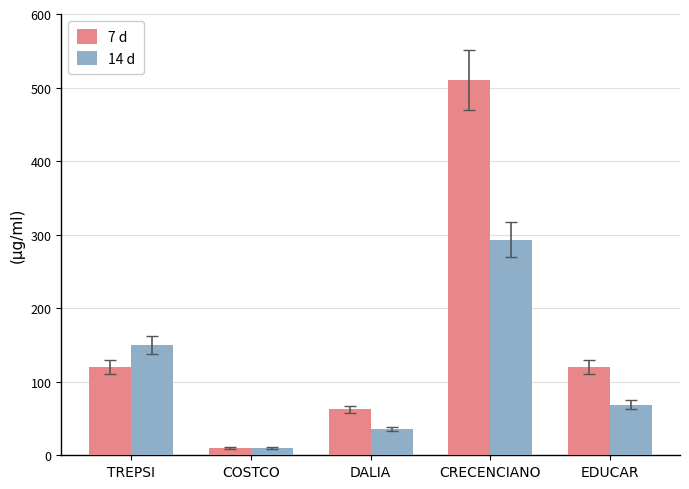

Rank the series at CRECENCIANO from lowest to highest value.

14 d, 7 d